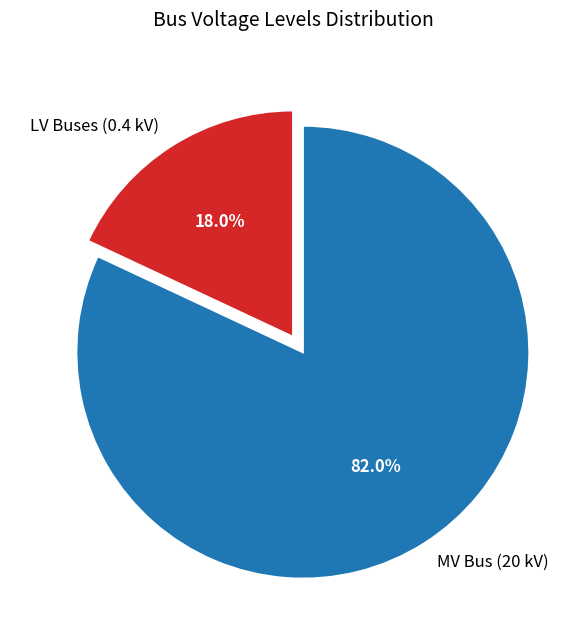

How many segments does this pie chart have?

2